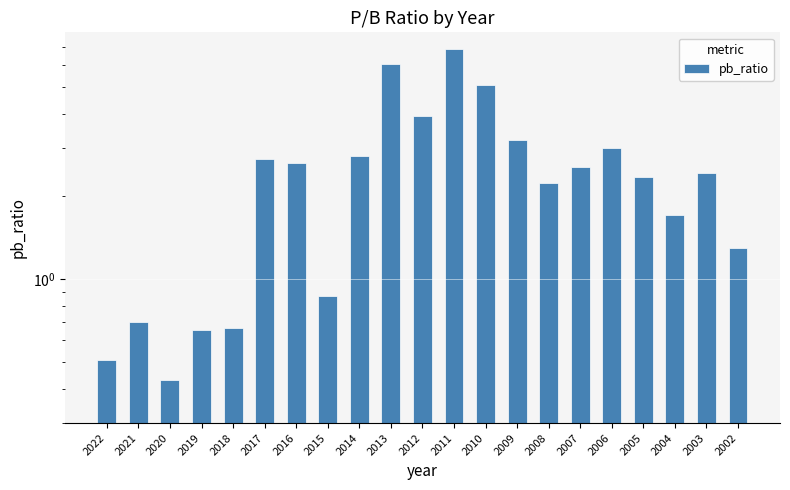

How many series are shown in this chart?

1